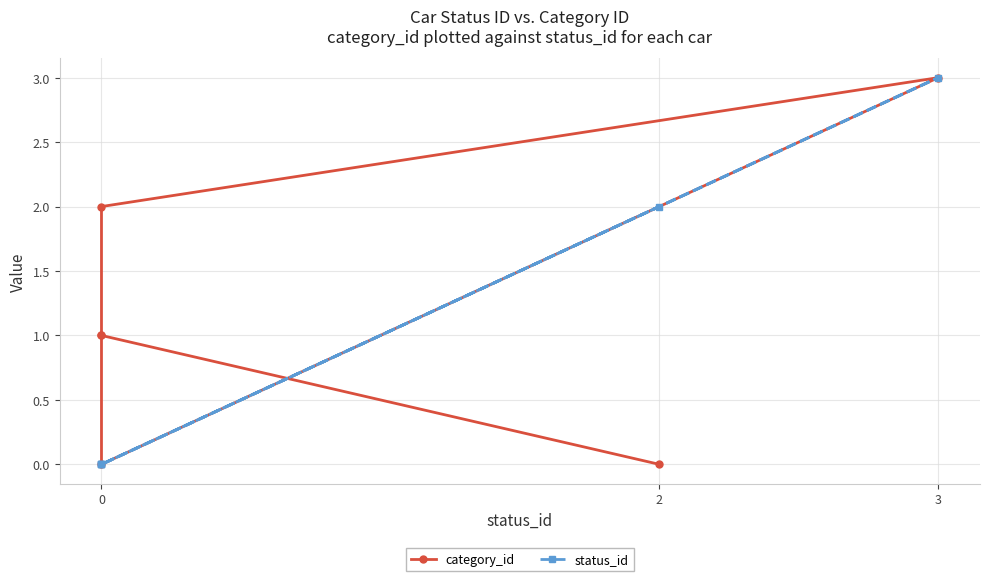

True or false: status_id has a value of -1 at 0.

False